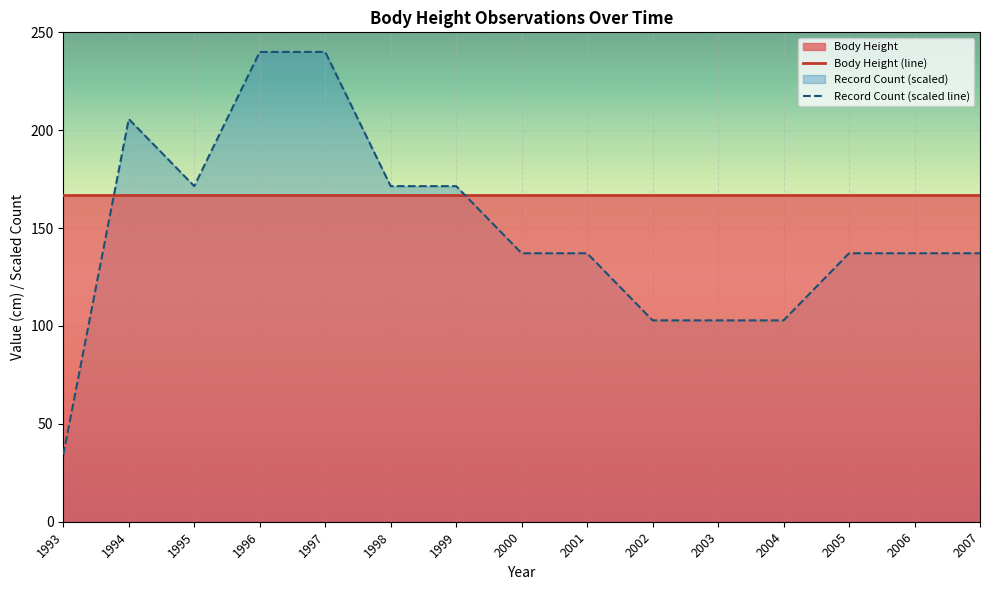

What is the minimum value shown in the chart?

34.3